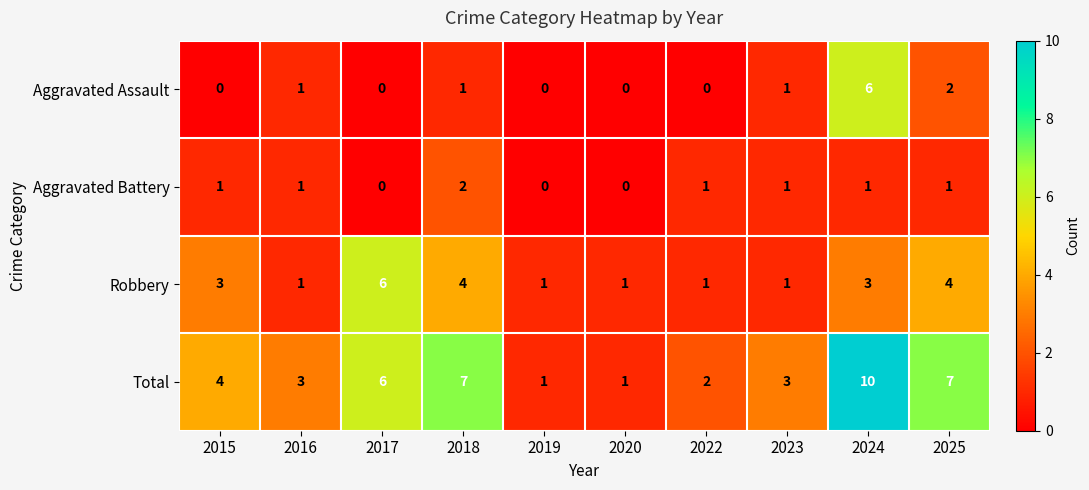

The Robbery series shows 3 at 2024. True or false?

True